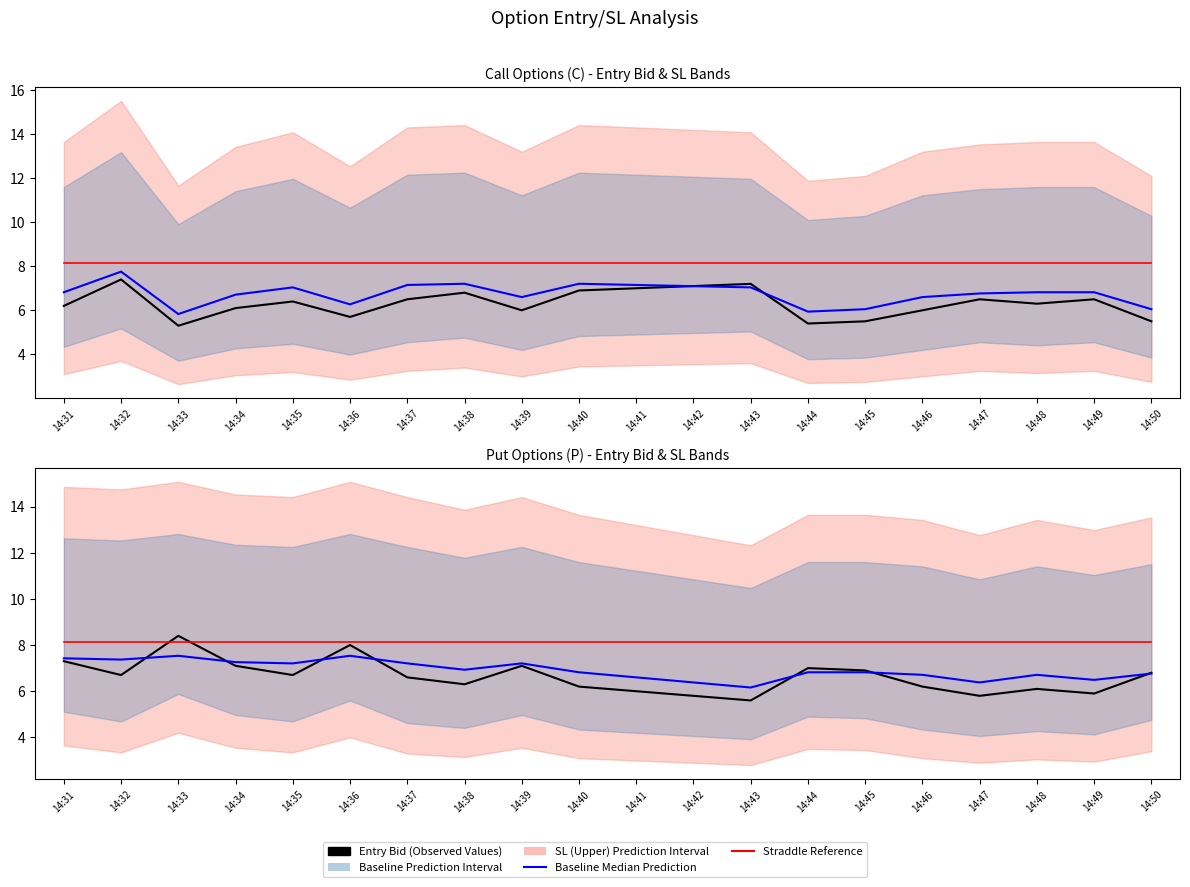

What is the highest value of the Baseline Median (P) series?

7.5